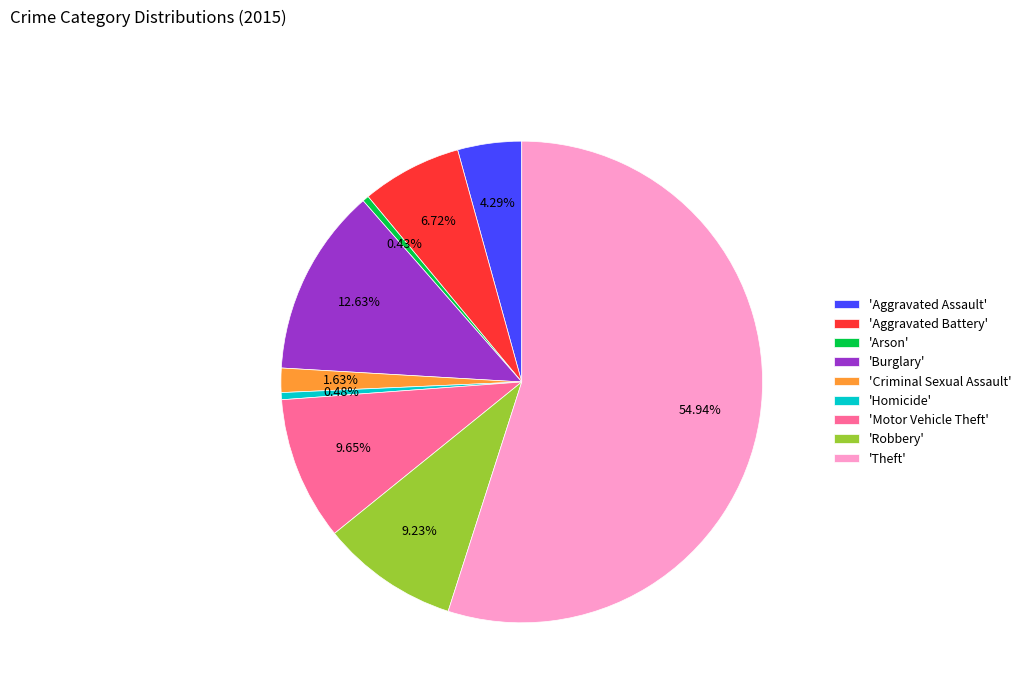

Which slice is the largest?

'Theft'